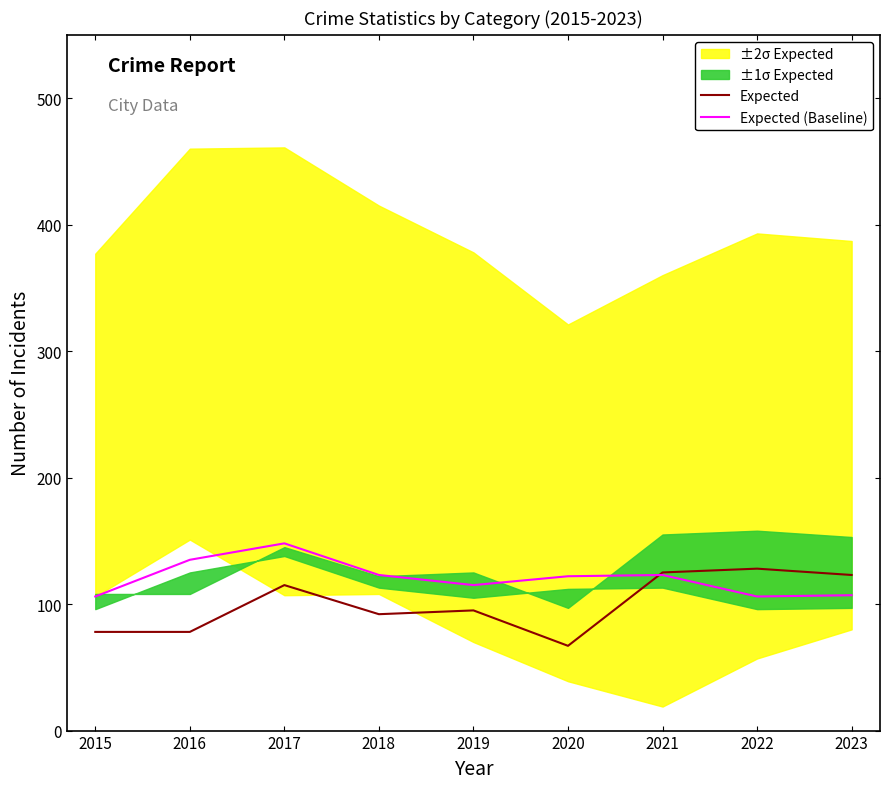

What is the approximate value of Expected at 2021, to the nearest 5?

125